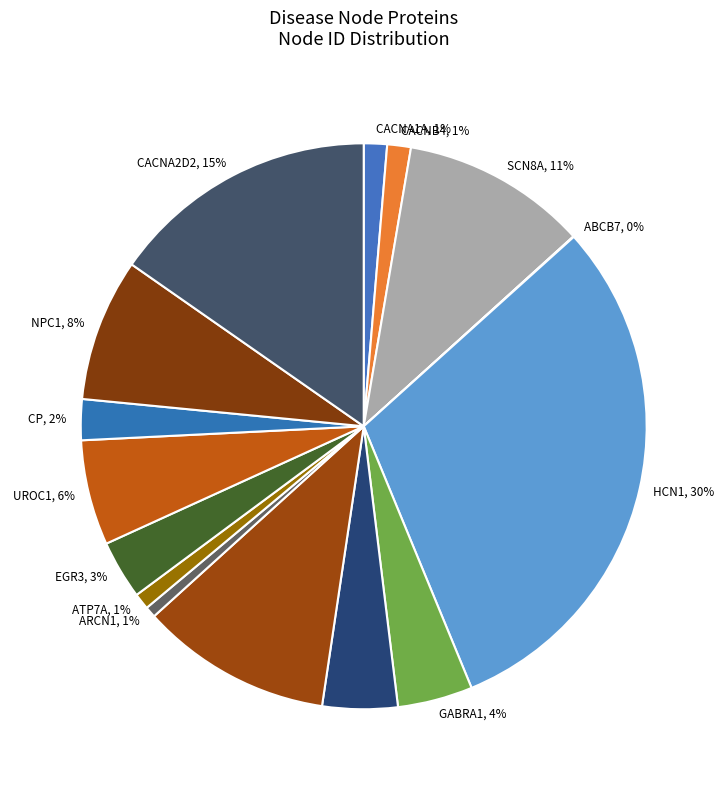

The HCN1, 30% slice represents 30% of the pie. True or false?

True